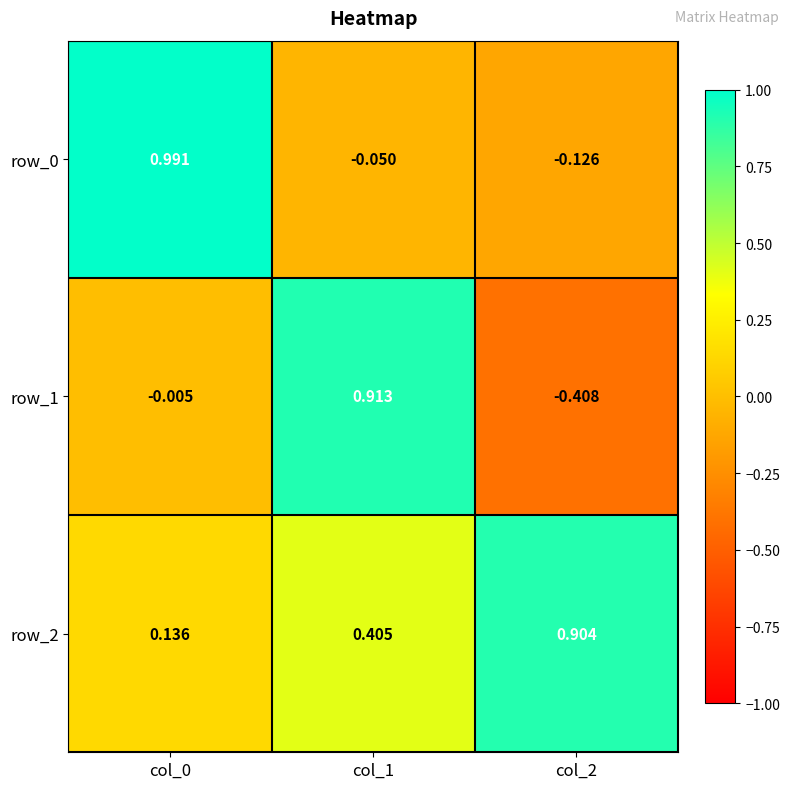

Is the value of row_2 at col_0 greater than the value of row_1 at col_0?

Yes